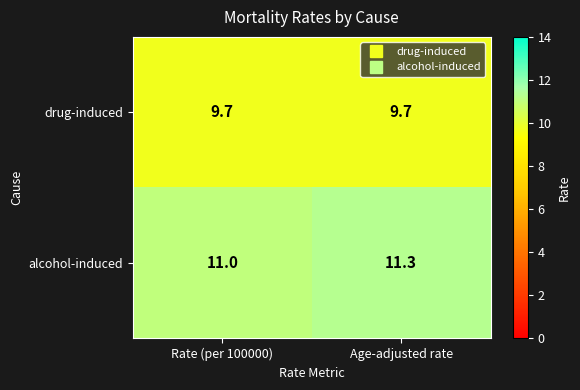

Count the number of categories in the chart.

2